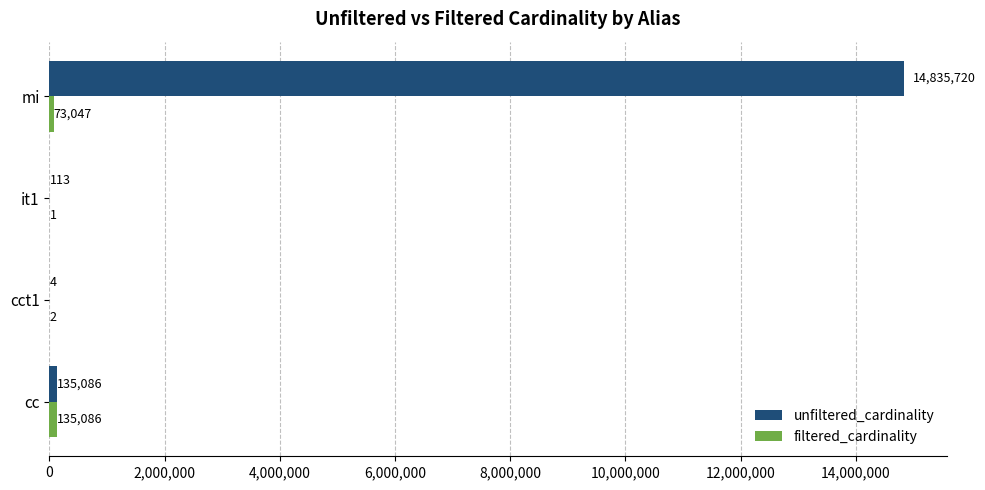

At which category is the sum across all series the highest?

mi